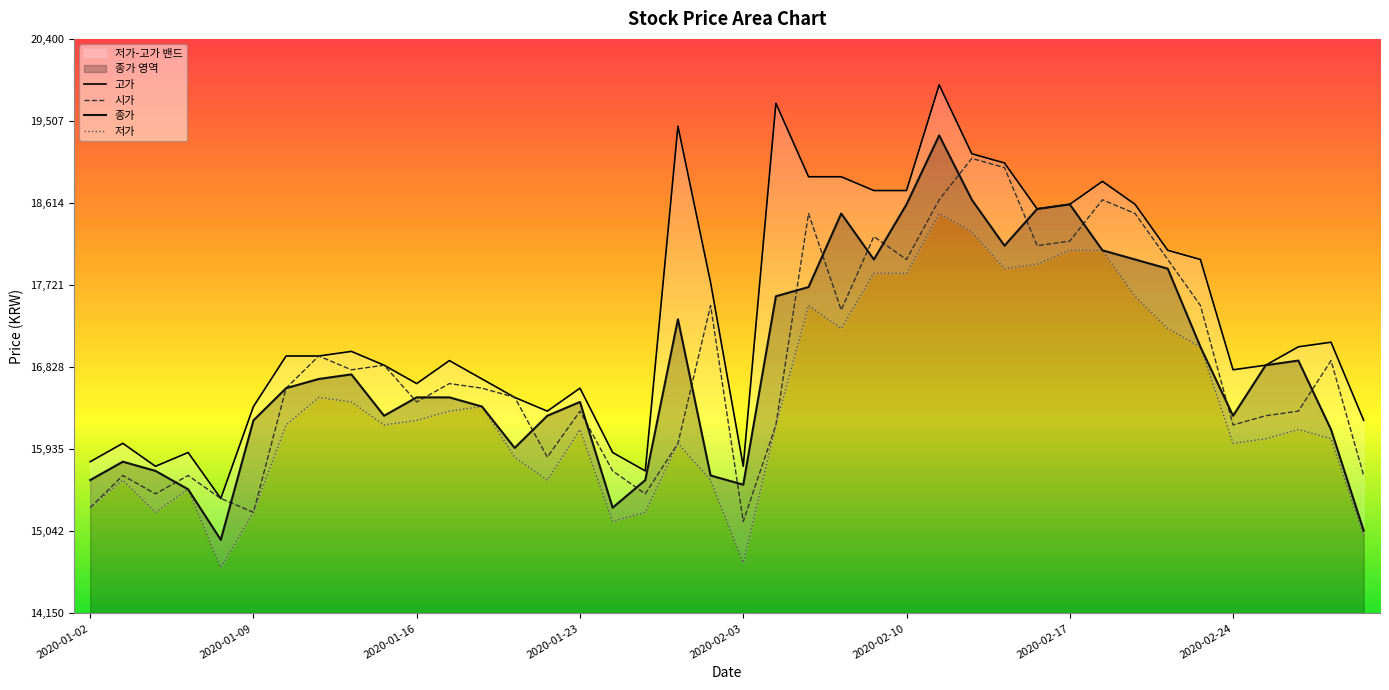

How many interior local valleys does the 저가 series have?

9